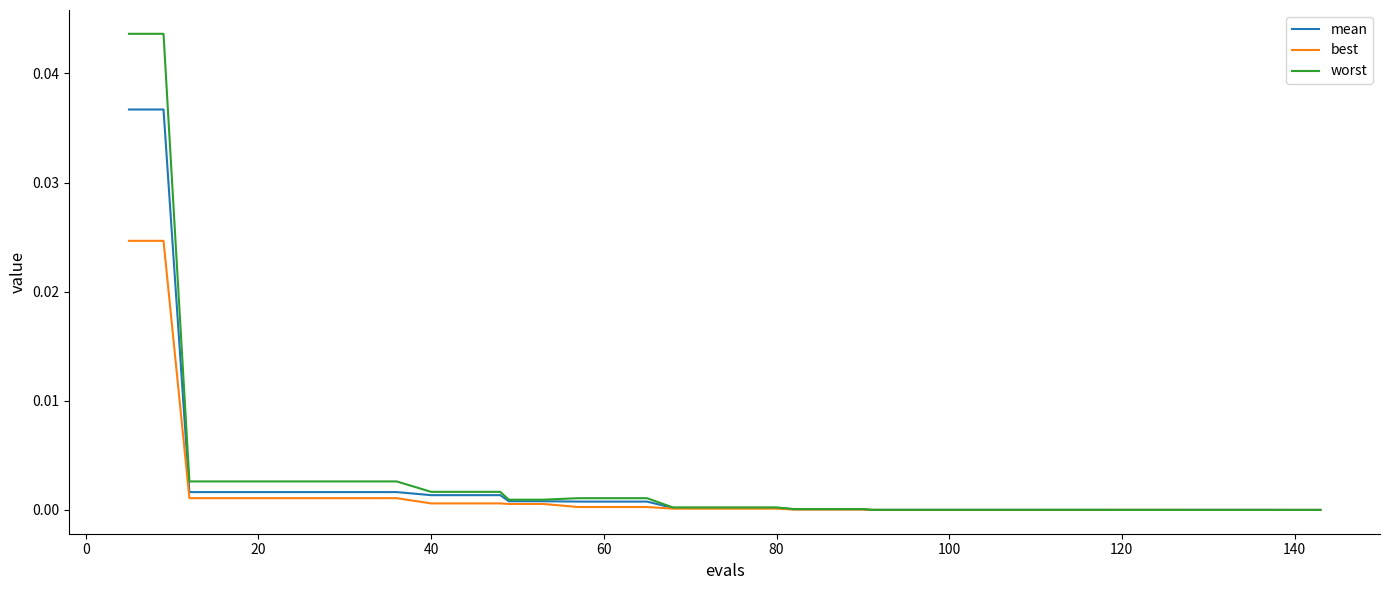

List the series in order of their peak value, highest first.

worst, mean, best